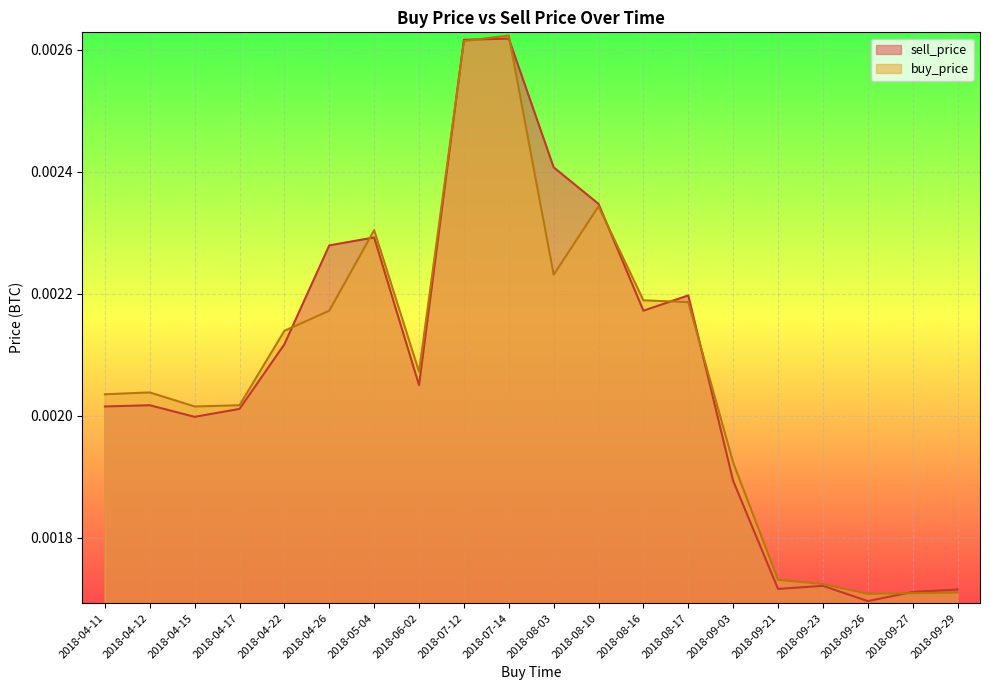

How many distinct data groups are displayed?

2